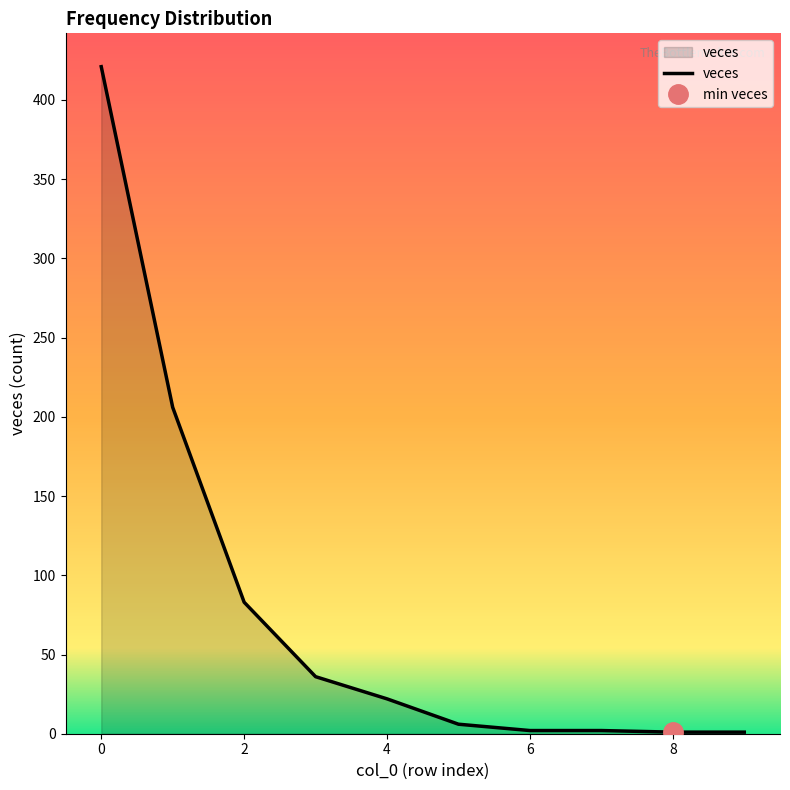

Does the chart have visible grid lines?

No